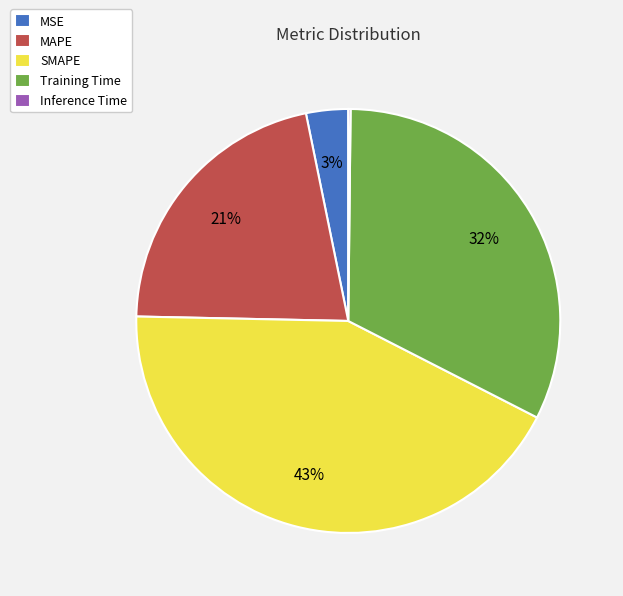

True or false: Training Time accounts for 21% of the total.

False